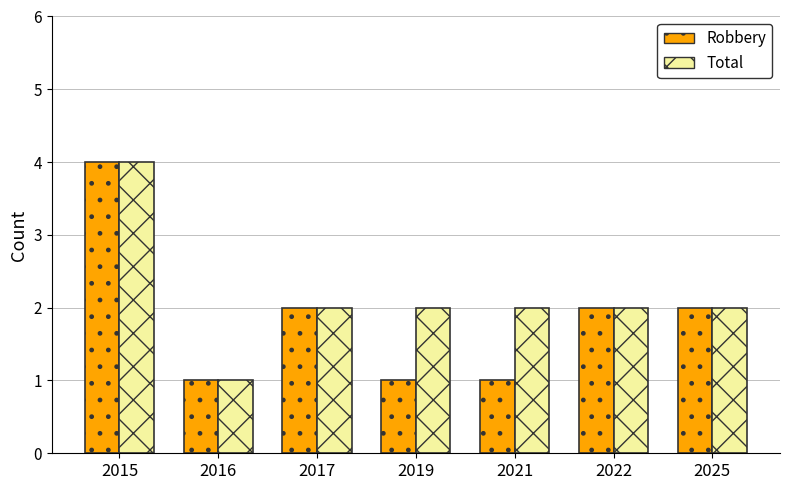

Rank the series by their average value, from highest to lowest.

Total, Robbery